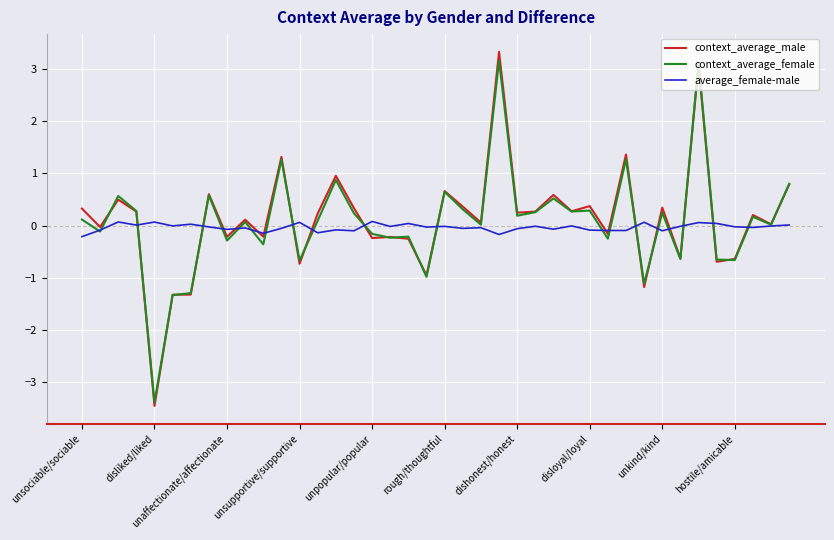

Which series has the largest range (max minus min)?

context_average_male